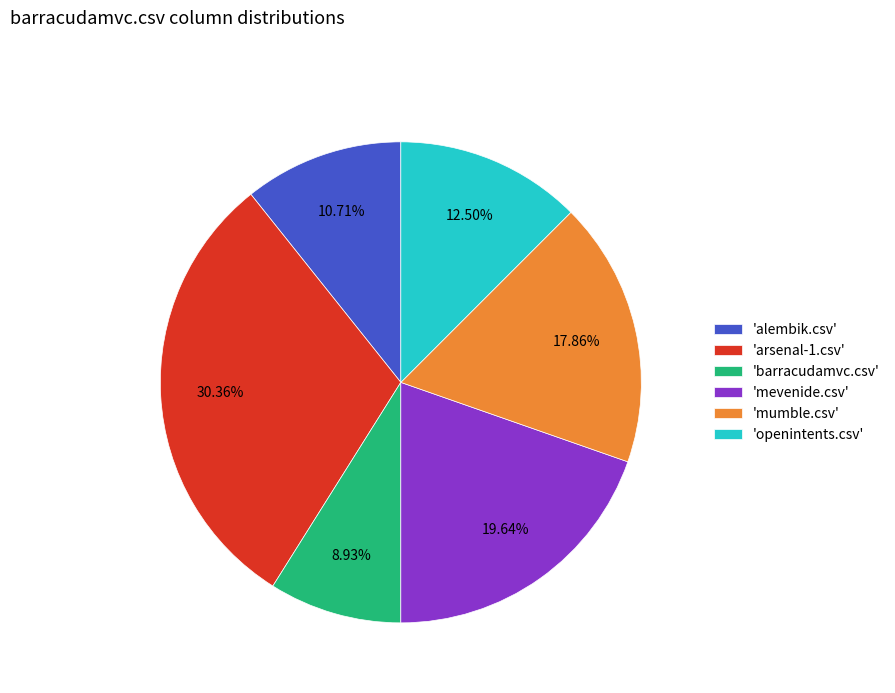

How many slices are in this pie chart?

6